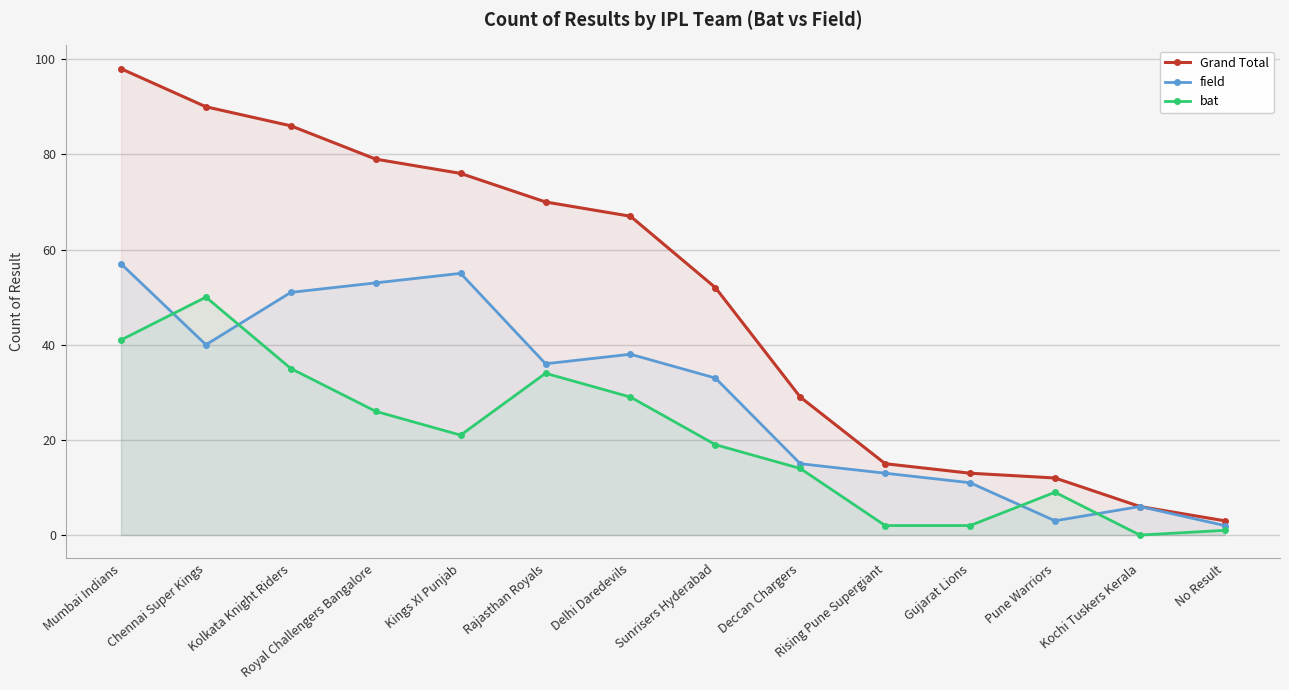

At which category is the sum across all series the highest?

Mumbai Indians